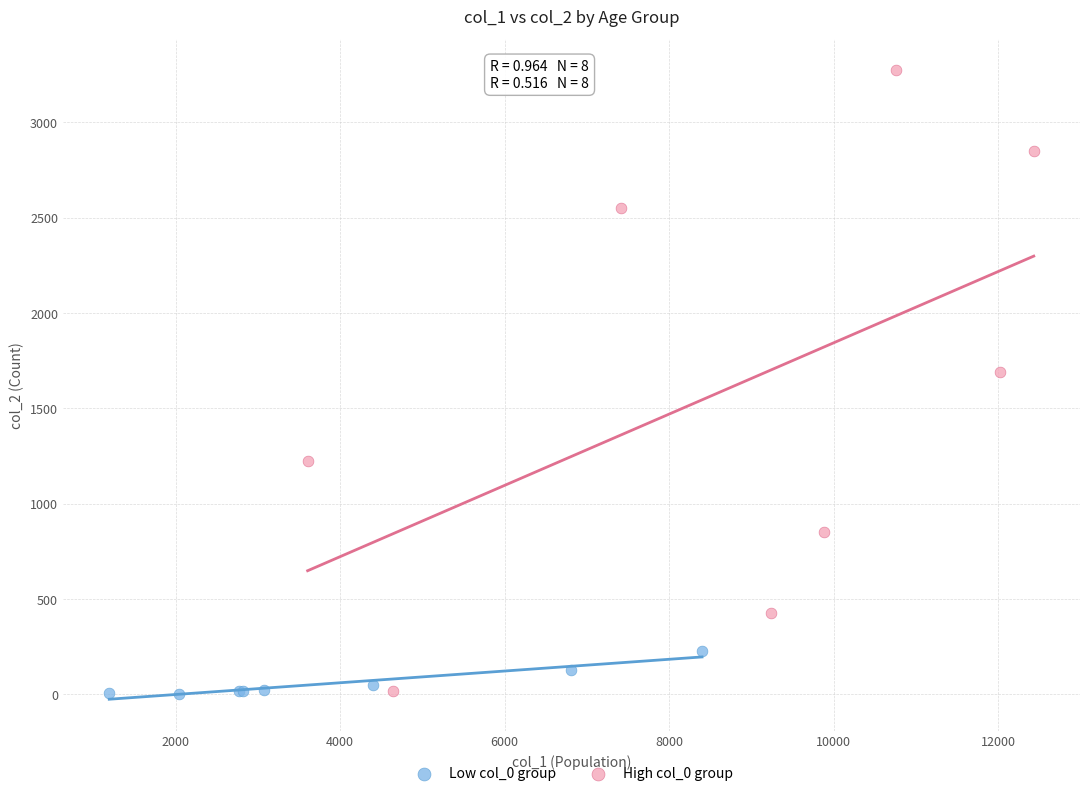

Which series has the largest Y range (max minus min)?

High col_0 group